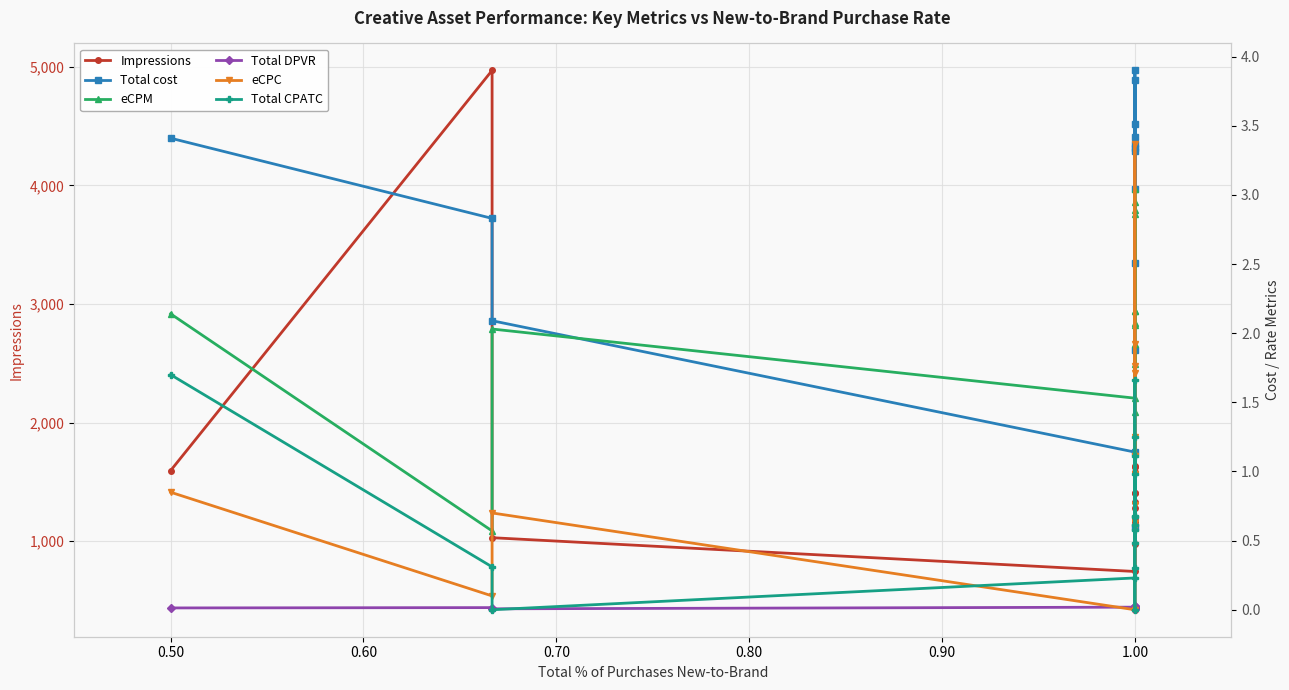

How many lines are shown in the chart?

6